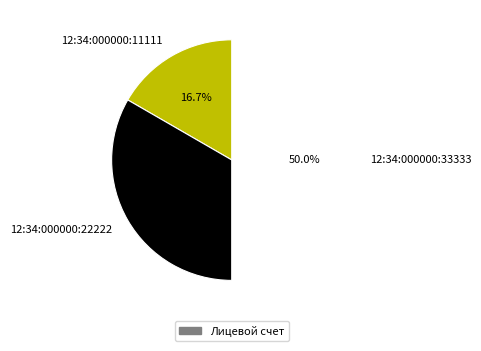

Which has a higher value, 12:34:000000:33333 or 12:34:000000:11111?

12:34:000000:33333